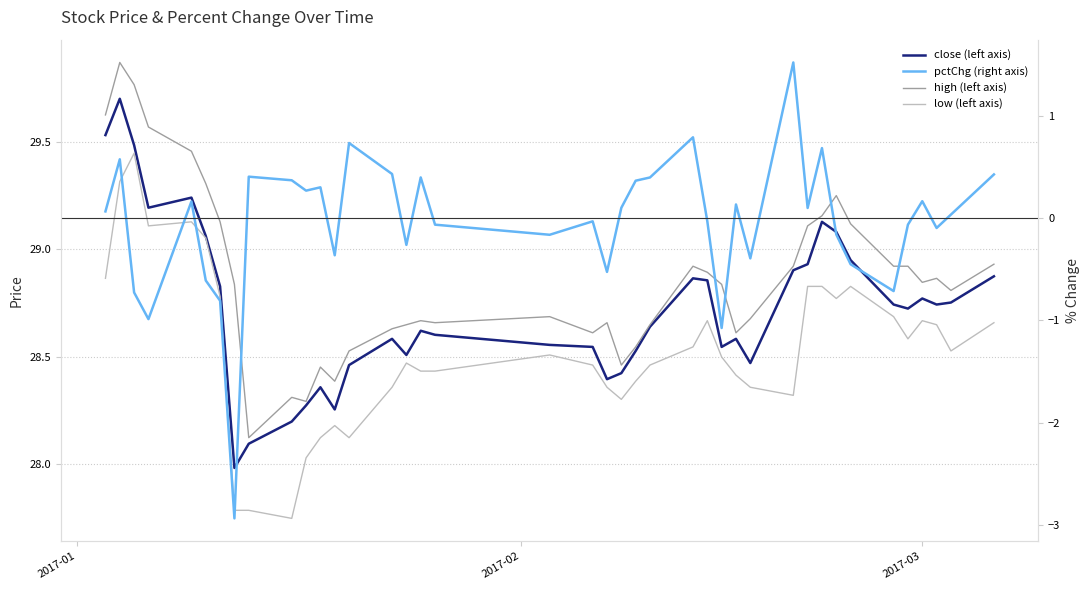

How many values in the close (left axis) series exceed 28?

39